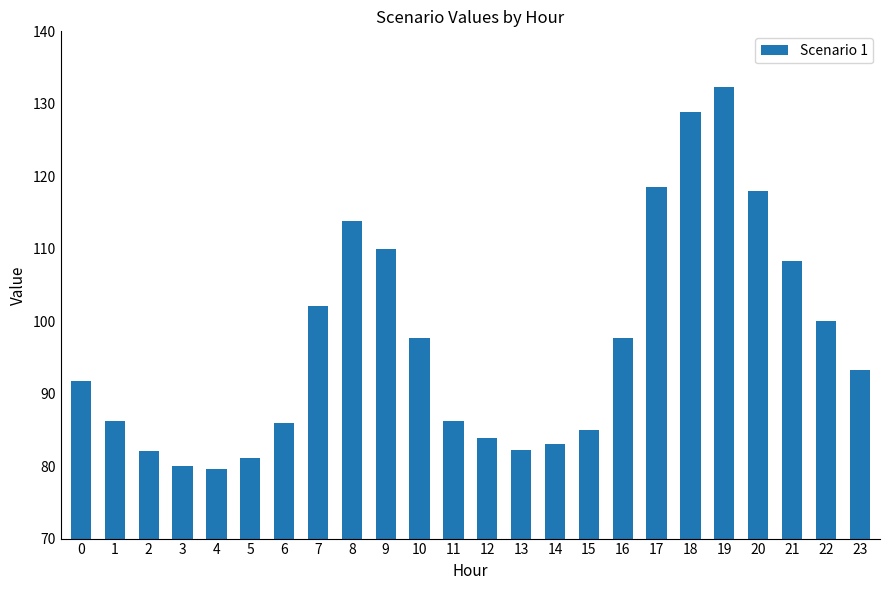

True or false: the data shows 125.9 at 15.

False